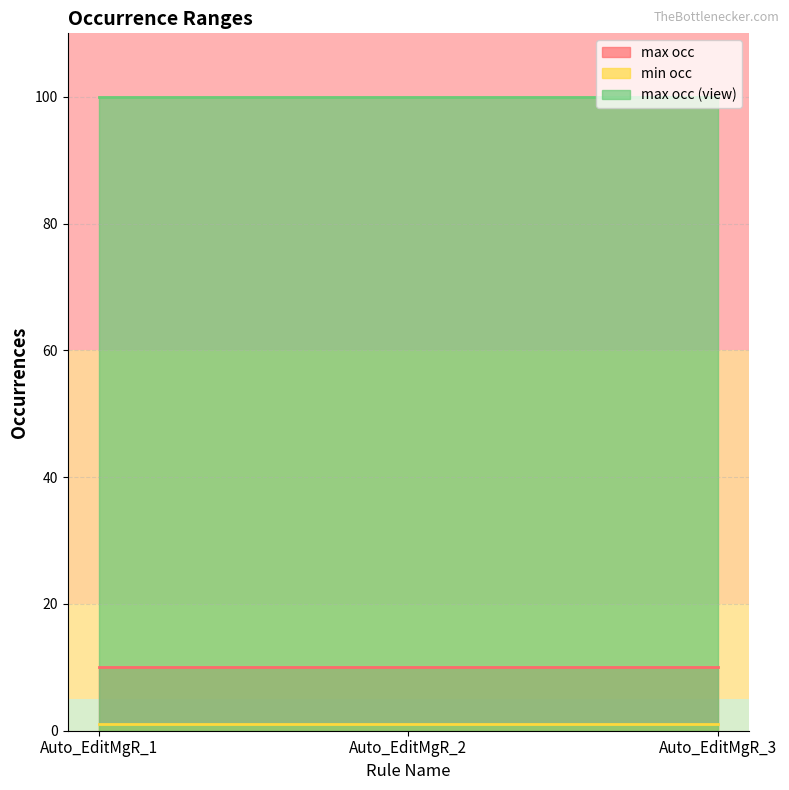

Between Auto_EditMgR_1 and Auto_EditMgR_2, which series saw the biggest shift?

max occ